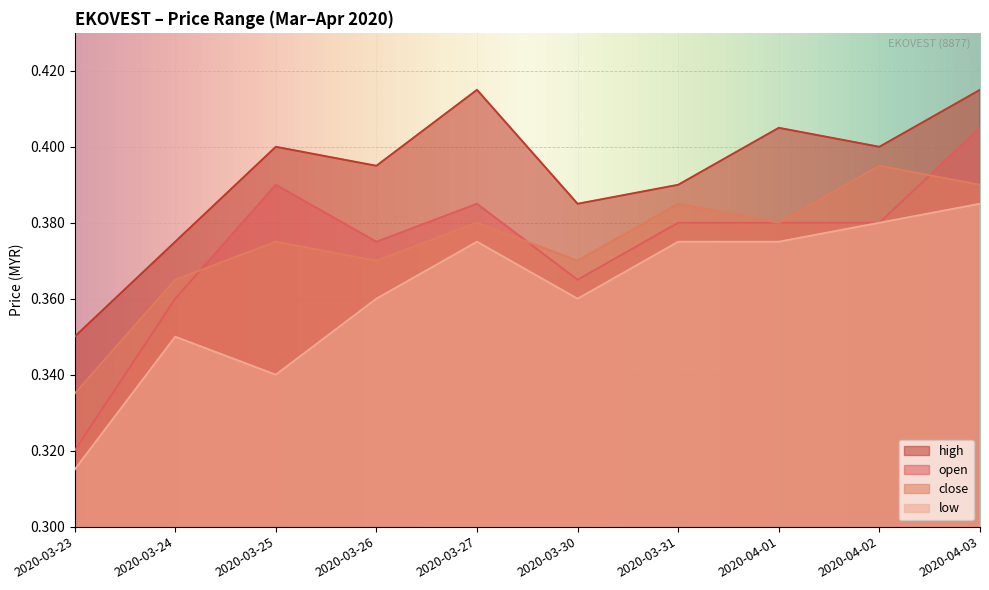

True or false: high has more than 0 interior local peaks.

True